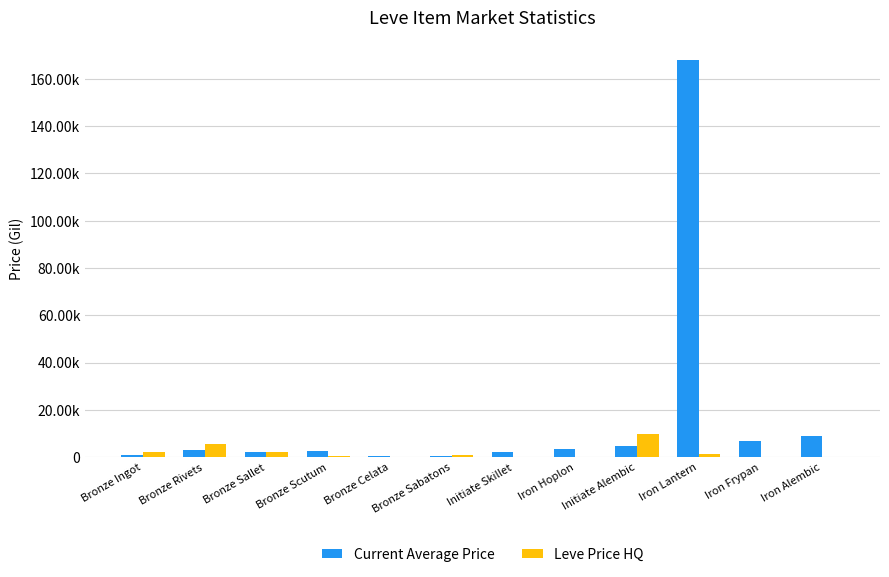

What is the sum of all Leve Price HQ values?

22770.7